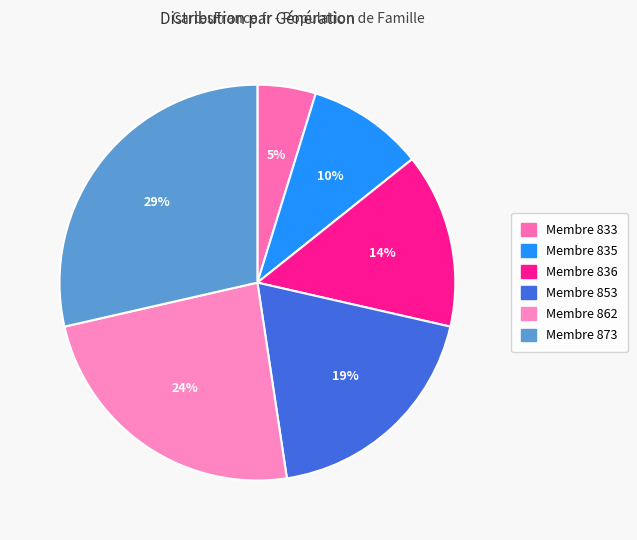

To the nearest percent, what is the difference between the largest and smallest slice percentages?

24%